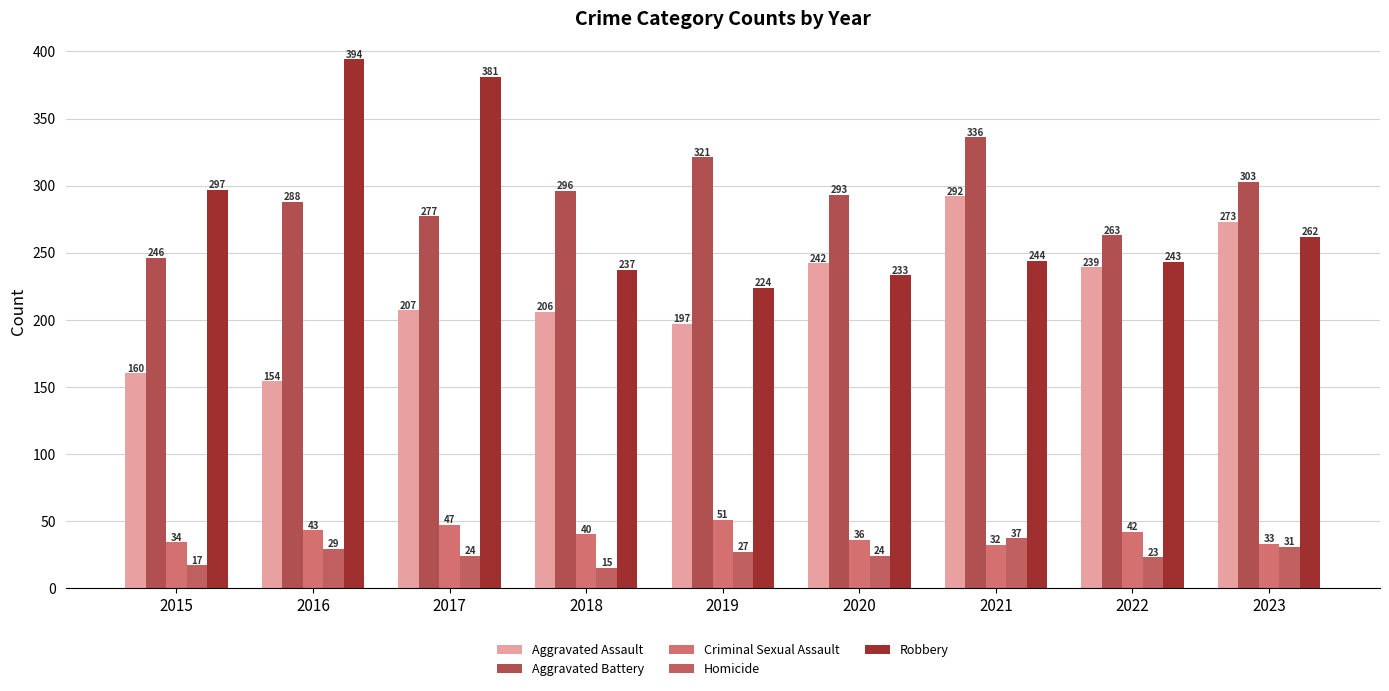

Rank the series at 2019 from highest to lowest value.

Aggravated Battery, Robbery, Aggravated Assault, Criminal Sexual Assault, Homicide